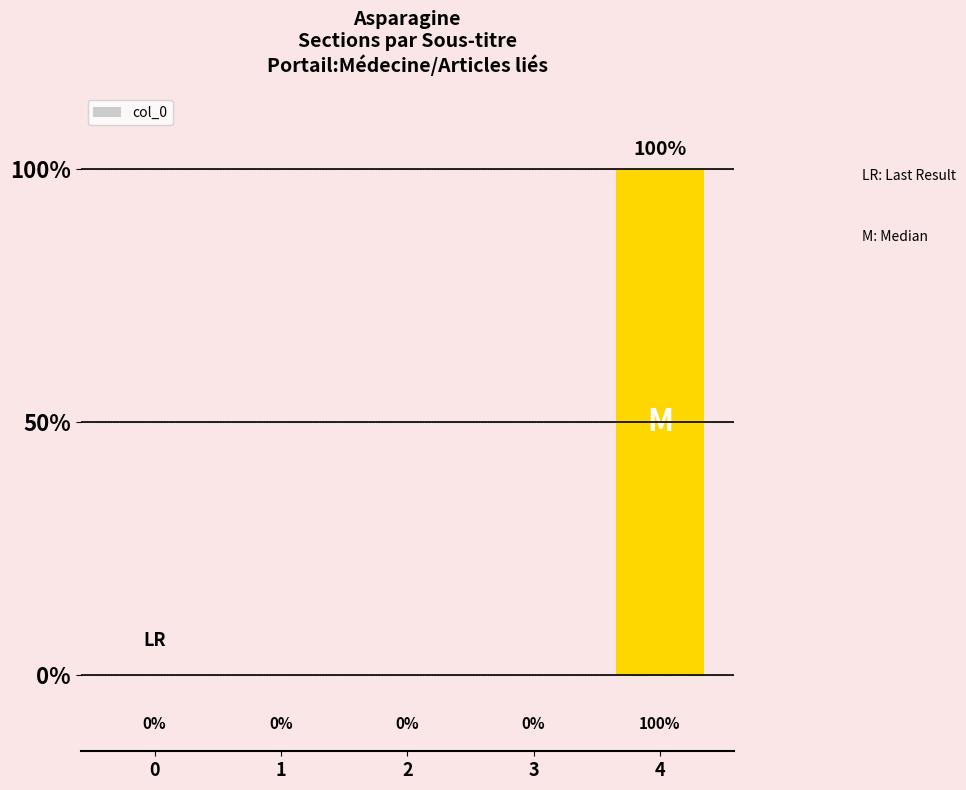

Reading left to right, transcribe all the data shown in this chart.

0	0	0	0	100